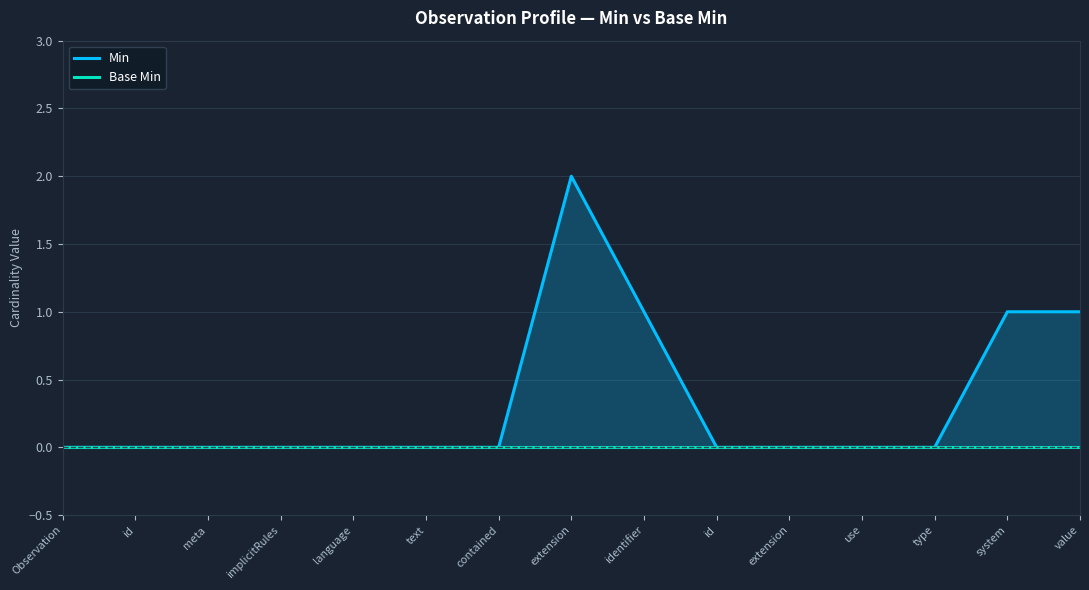

What is the highest value of the Min series?

2